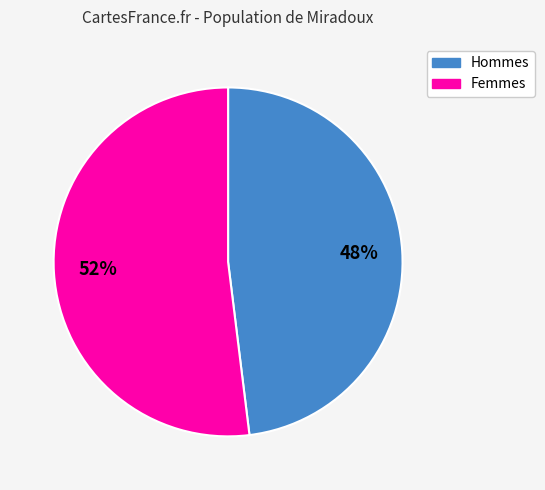

To the nearest percent, what is the difference between the largest and smallest slice percentages?

4%